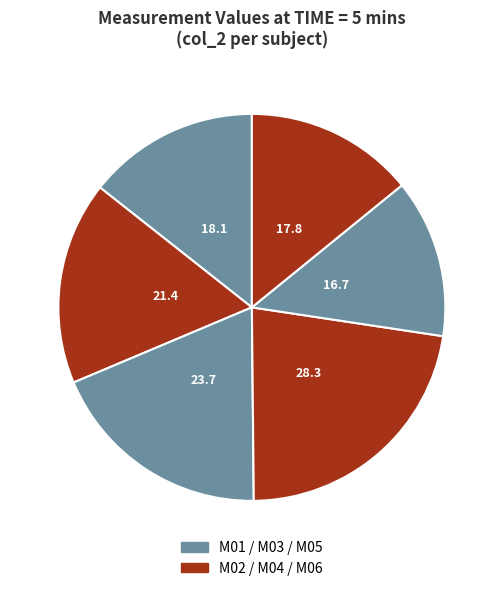

How many slices are in this pie chart?

6